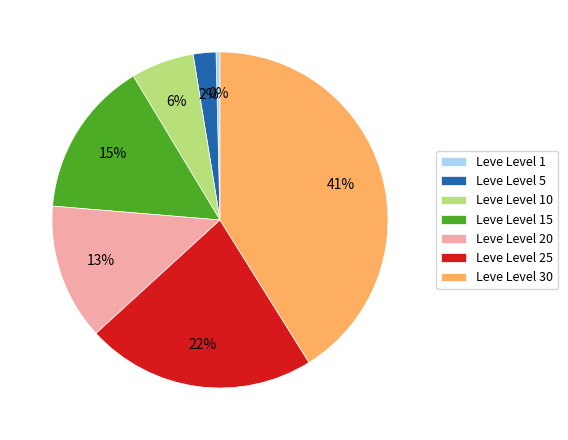

Is there a majority slice in this chart?

No